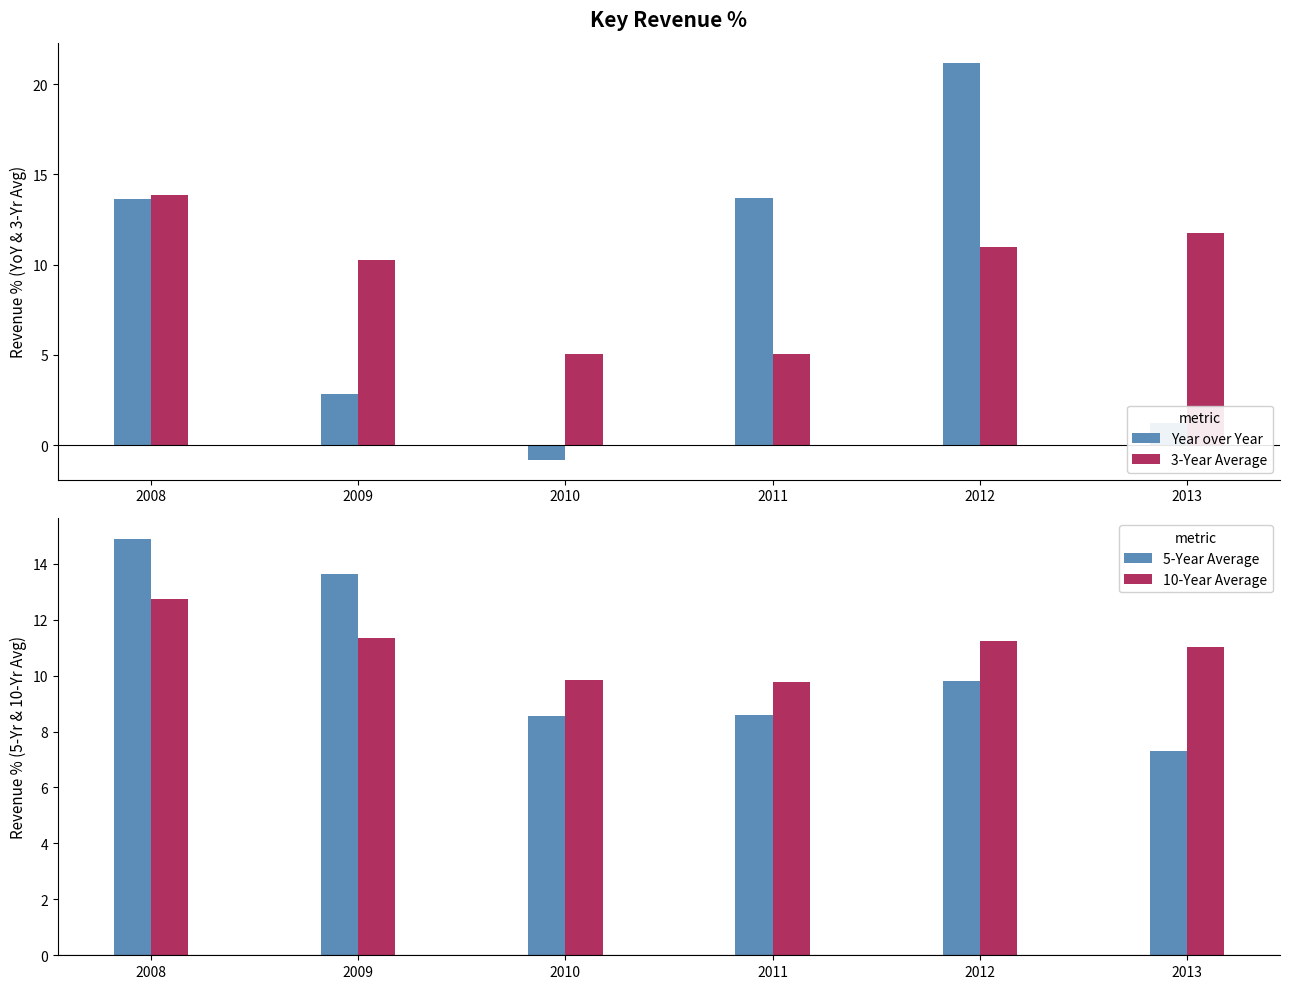

Is it true that 3-Year Average equals 14.3 at 2012?

False